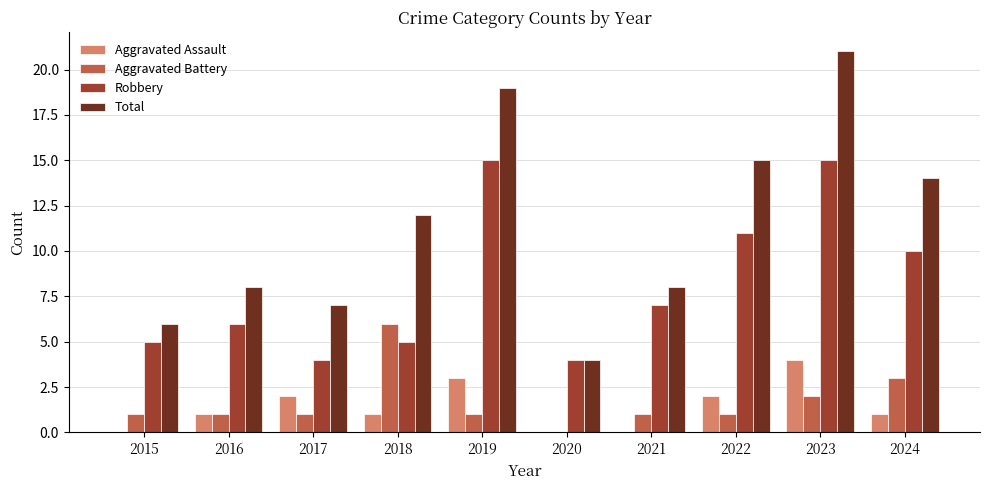

Reading left to right, what are all the values shown in this chart?

Aggravated Assault: 2015=0	2016=1	2017=2	2018=1	2019=3	2020=0	2021=0	2022=2	2023=4	2024=1
Aggravated Battery: 2015=1	2016=1	2017=1	2018=6	2019=1	2020=0	2021=1	2022=1	2023=2	2024=3
Robbery: 2015=5	2016=6	2017=4	2018=5	2019=15	2020=4	2021=7	2022=11	2023=15	2024=10
Total: 2015=6	2016=8	2017=7	2018=12	2019=19	2020=4	2021=8	2022=15	2023=21	2024=14